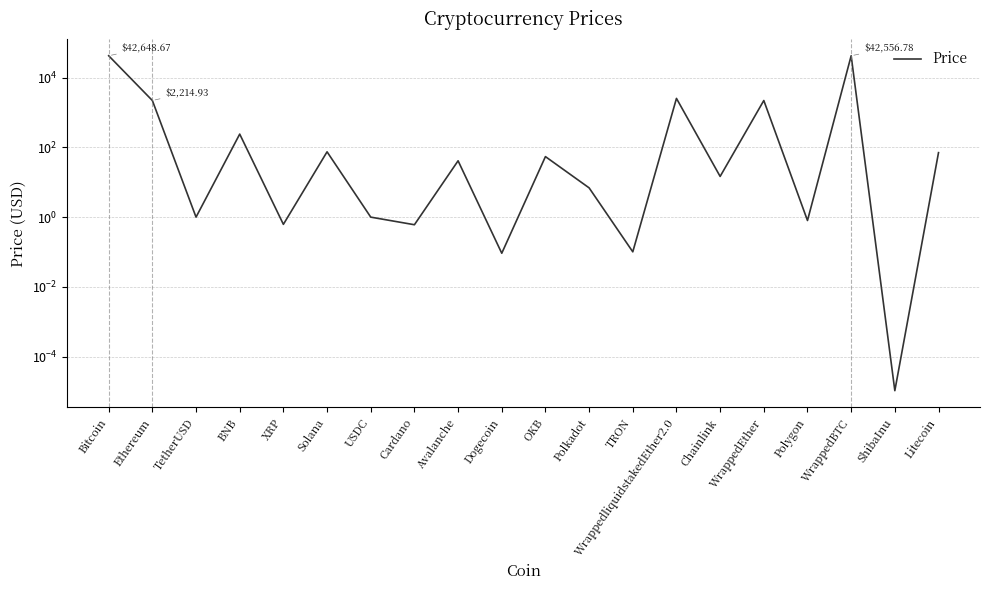

At which category does the data reach its first local valley?

TetherUSD